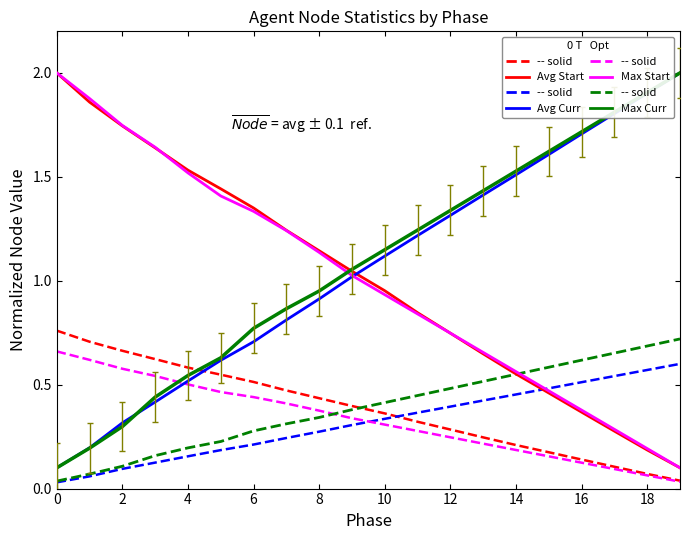

True or false: Avg Current Node and Max Current Node intersect in this chart.

False